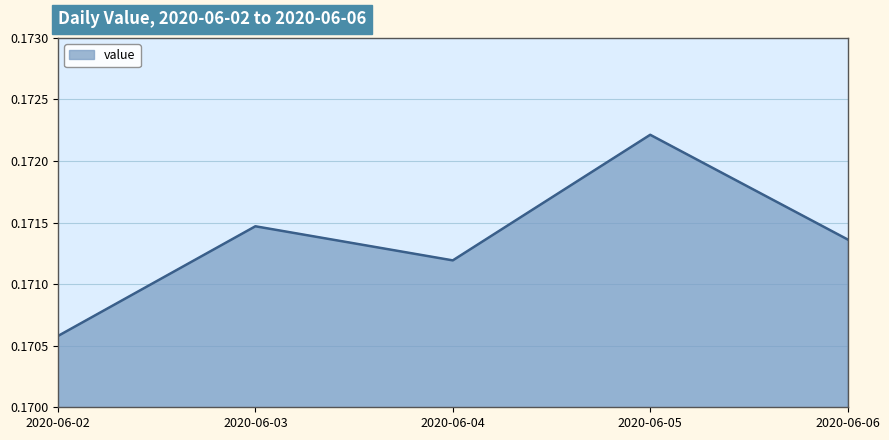

True or false: the data shows 0.1 at 2020-06-02.

False